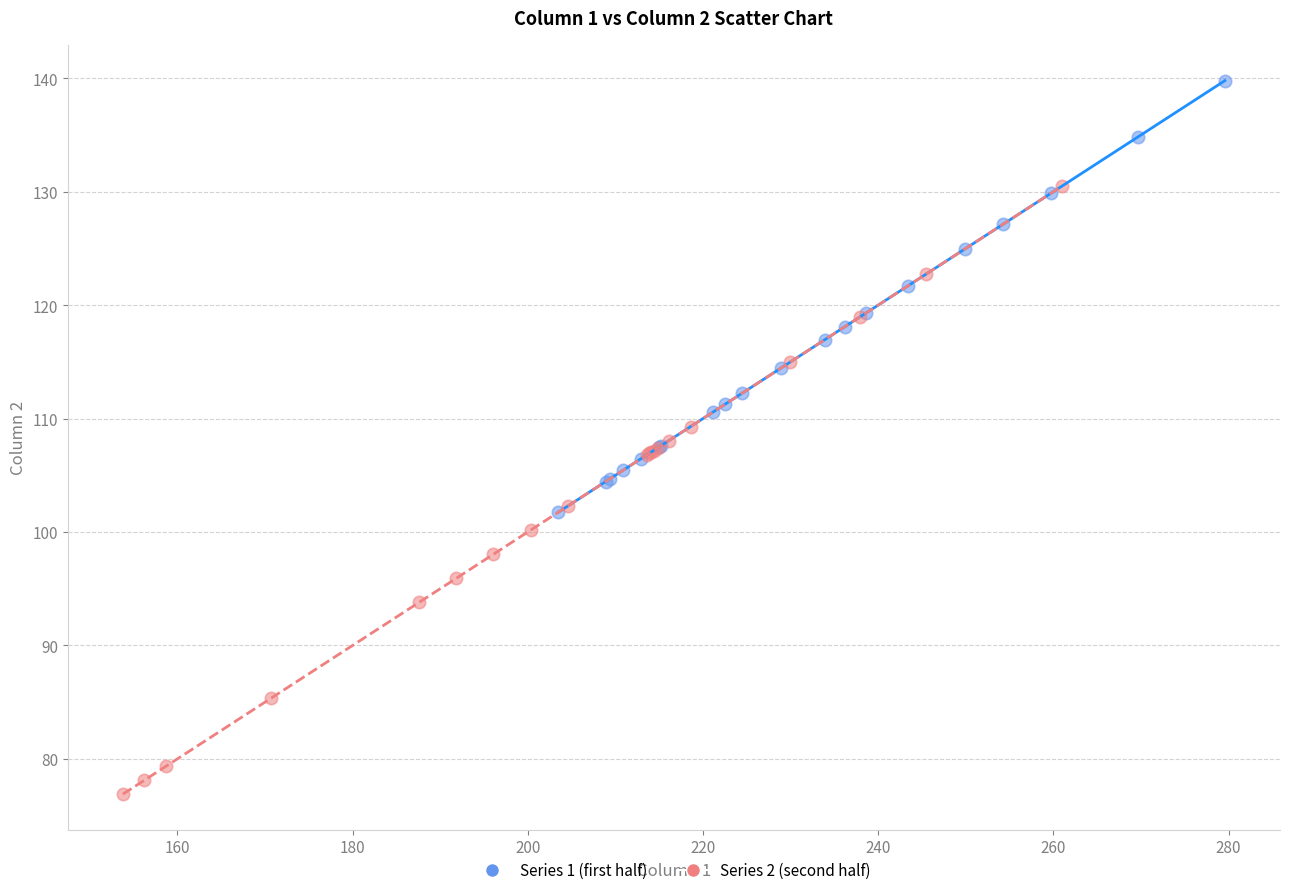

Which series has the largest Y range (max minus min)?

Series 2 (second half)